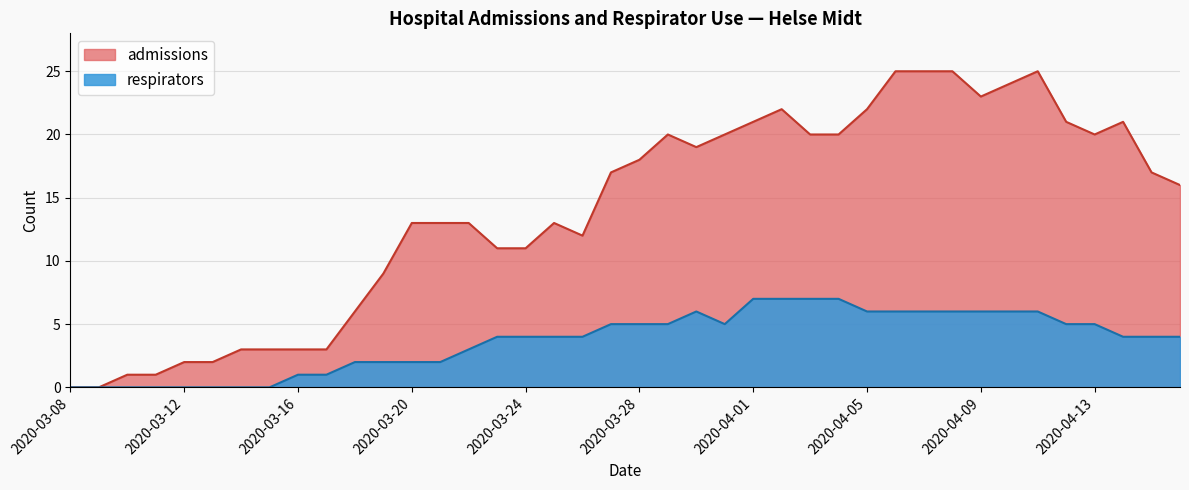

True or false: respirators and admissions intersect in this chart.

False